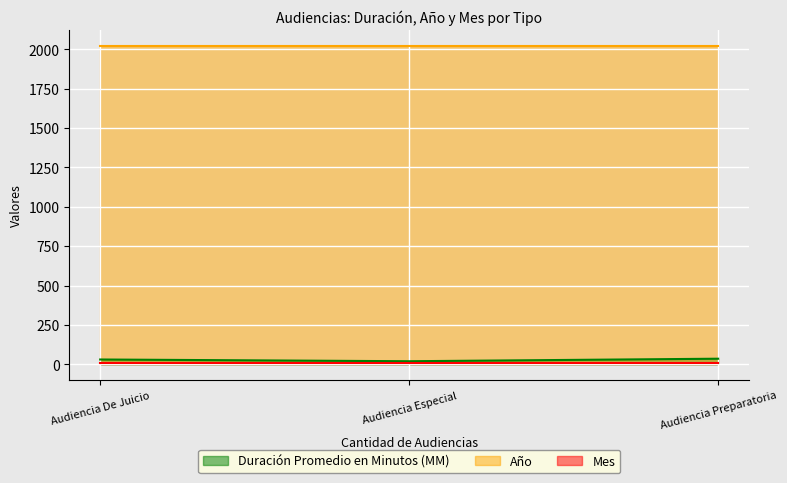

Reading right to left, what are all the values shown in this chart?

Duración Promedio en Minutos (MM): 36	20	31
Año: 2021	2021	2021
Mes: 11	11	11